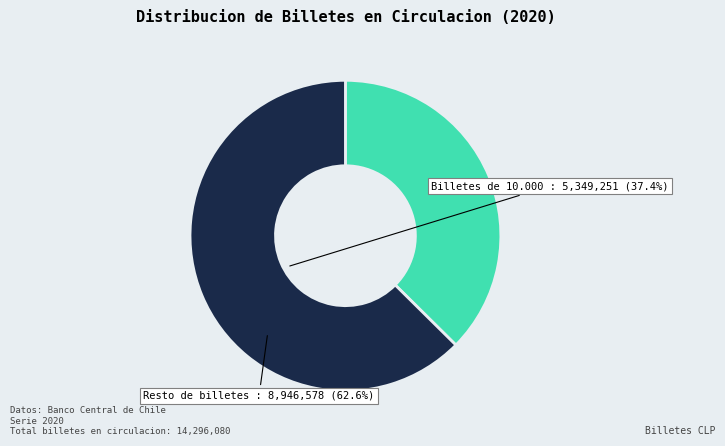

How many segments does this pie chart have?

2